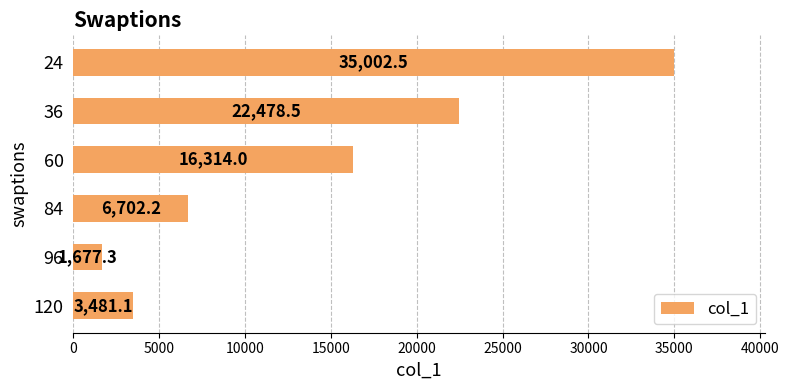

Reading top to bottom, transcribe all the data shown in this chart.

35002.5	22478.5	16314.0	6702.2	1677.3	3481.1